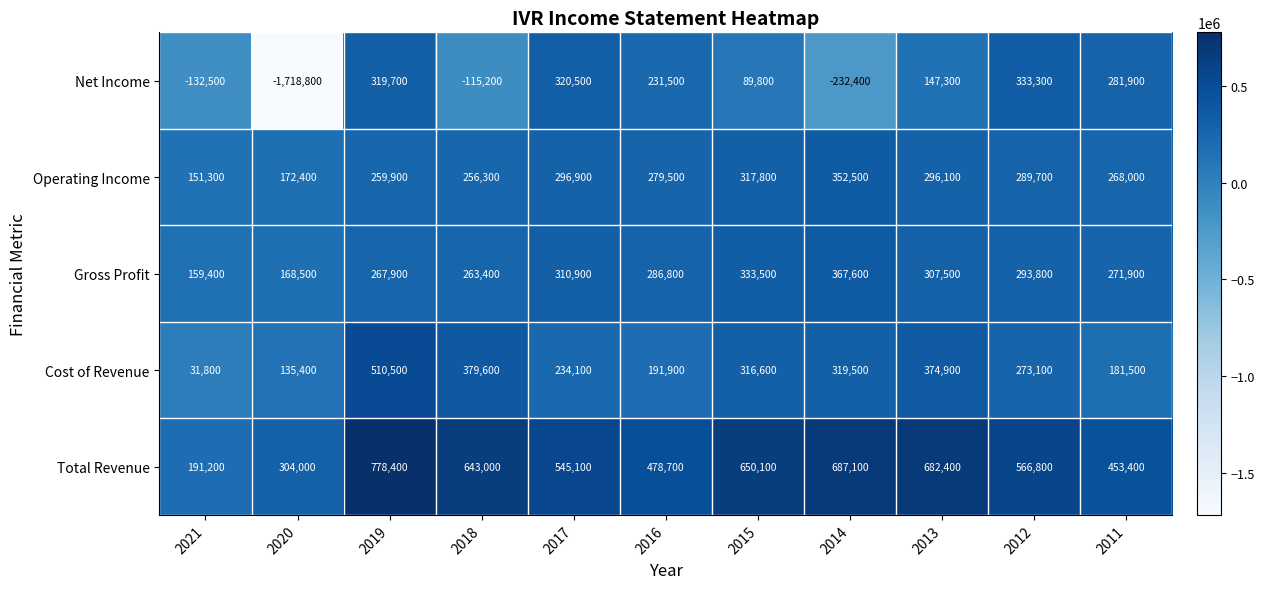

What is the difference between the maximum and second lowest values in the Net Income series?

565700